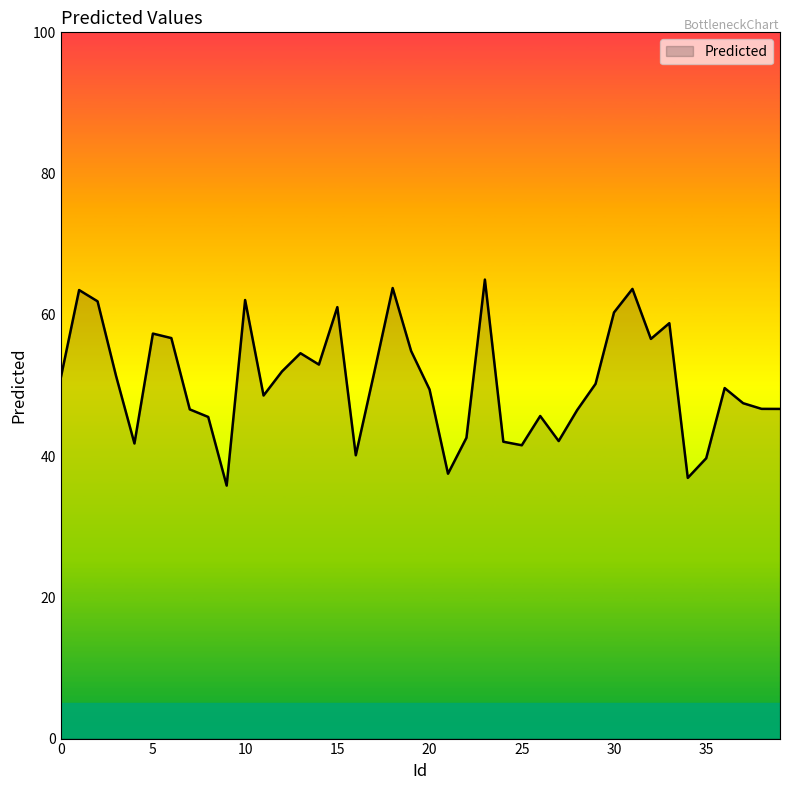

What is the difference between the maximum and minimum values?

29.2